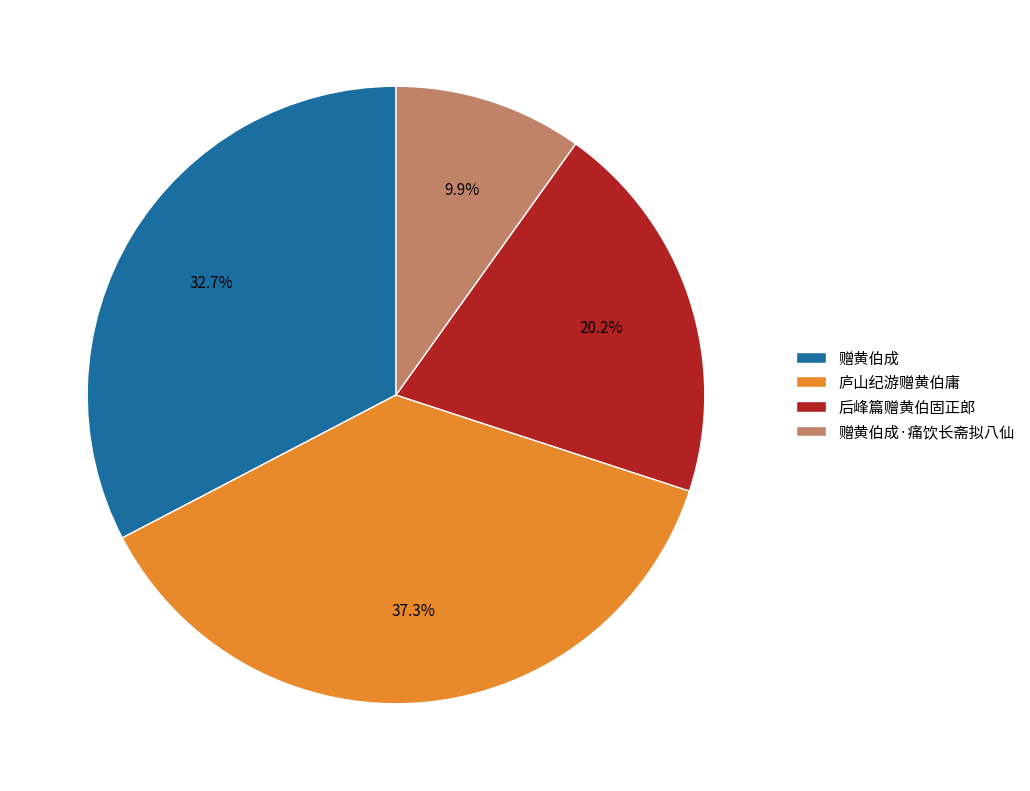

How many slices are in this pie chart?

4